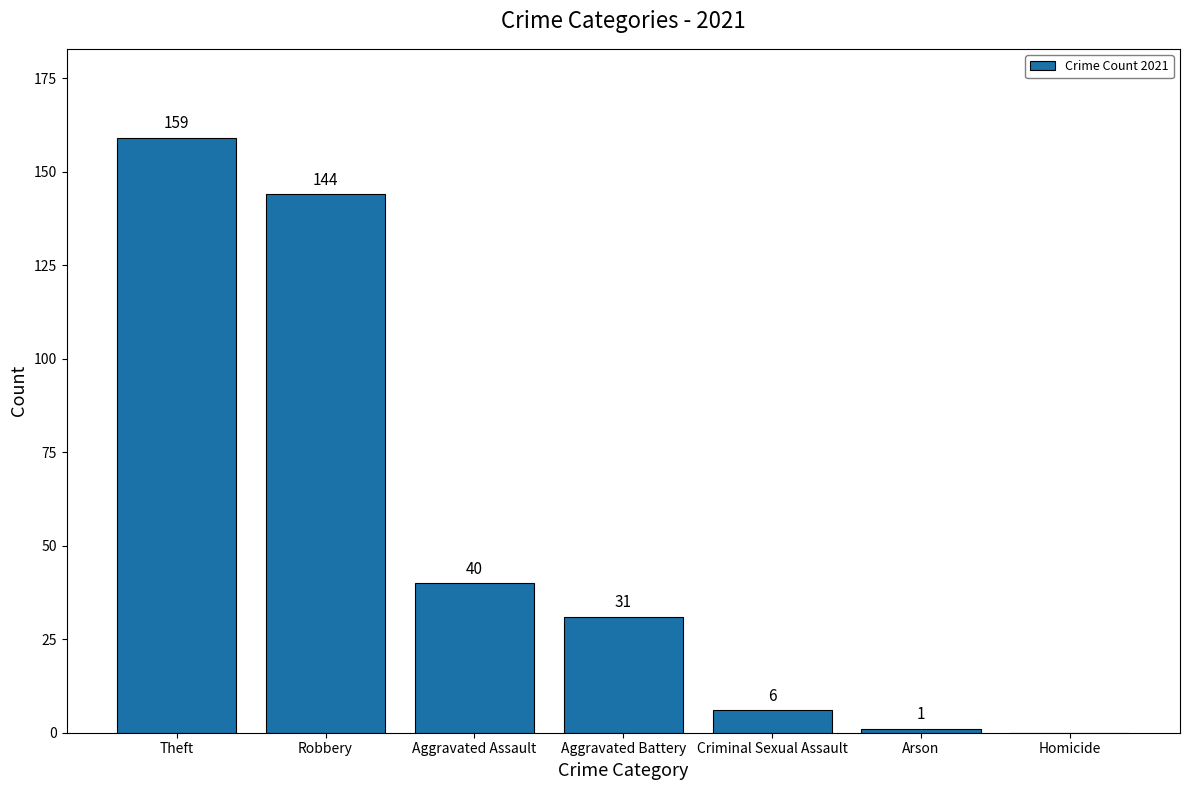

Which has a higher value, Theft or Aggravated Assault?

Theft